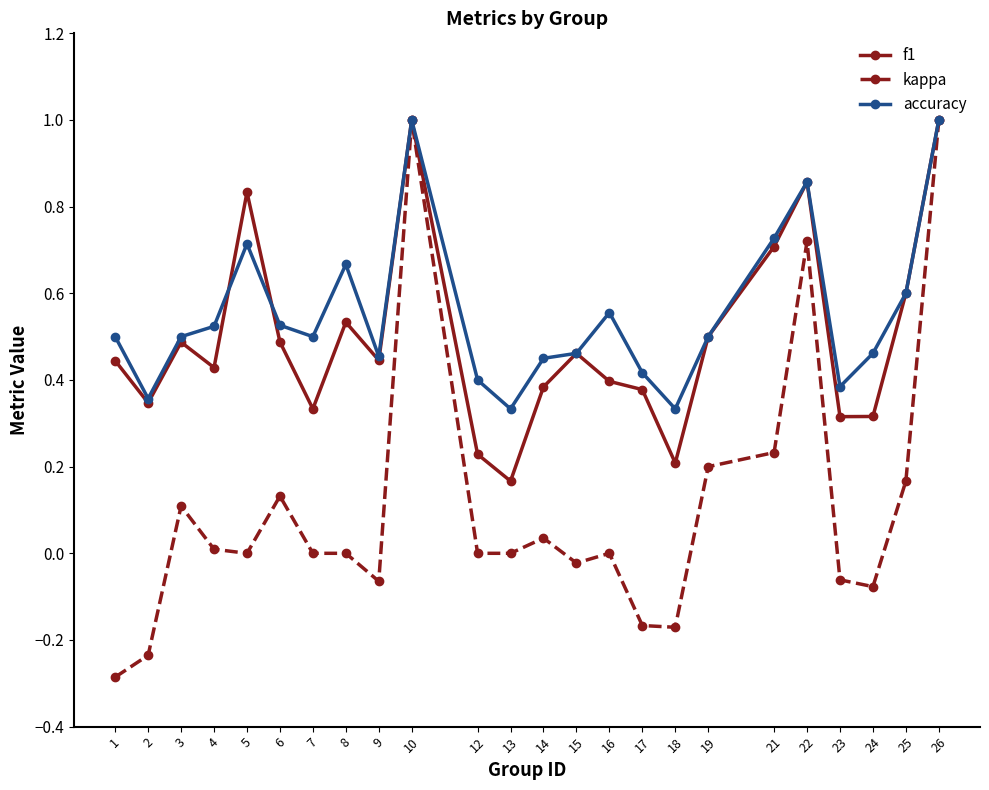

Which series changed the most between 8 and 10?

kappa